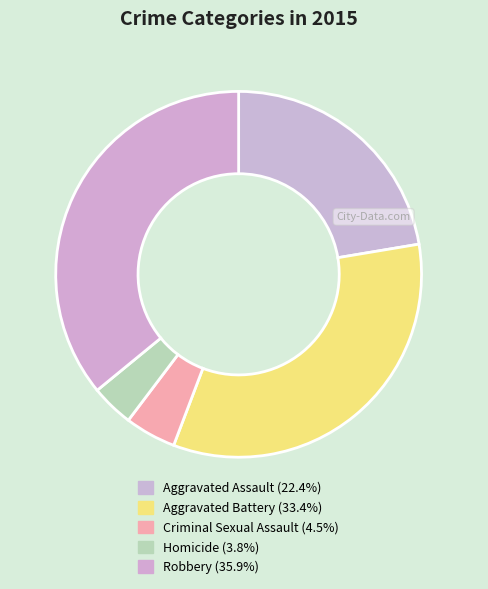

Approximately how many times larger is the value at Robbery compared to Aggravated Assault?

1.6